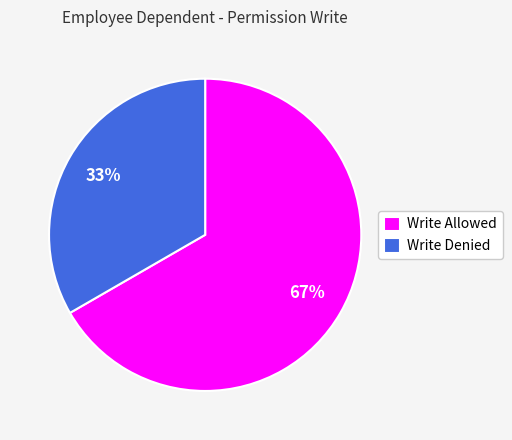

To the nearest percent, what percentage of the pie is Write Denied?

33%